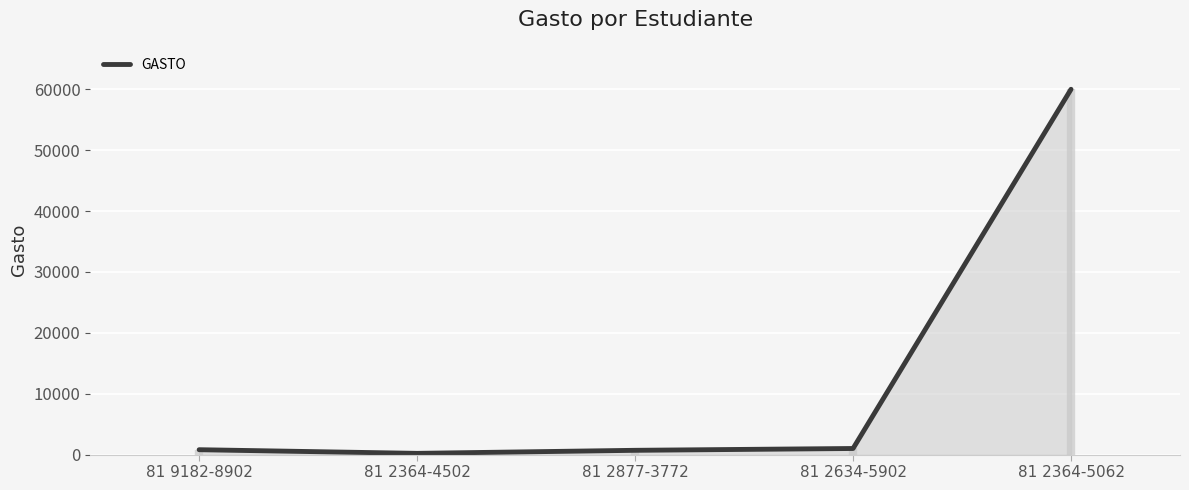

Count the number of values greater than 800.

2